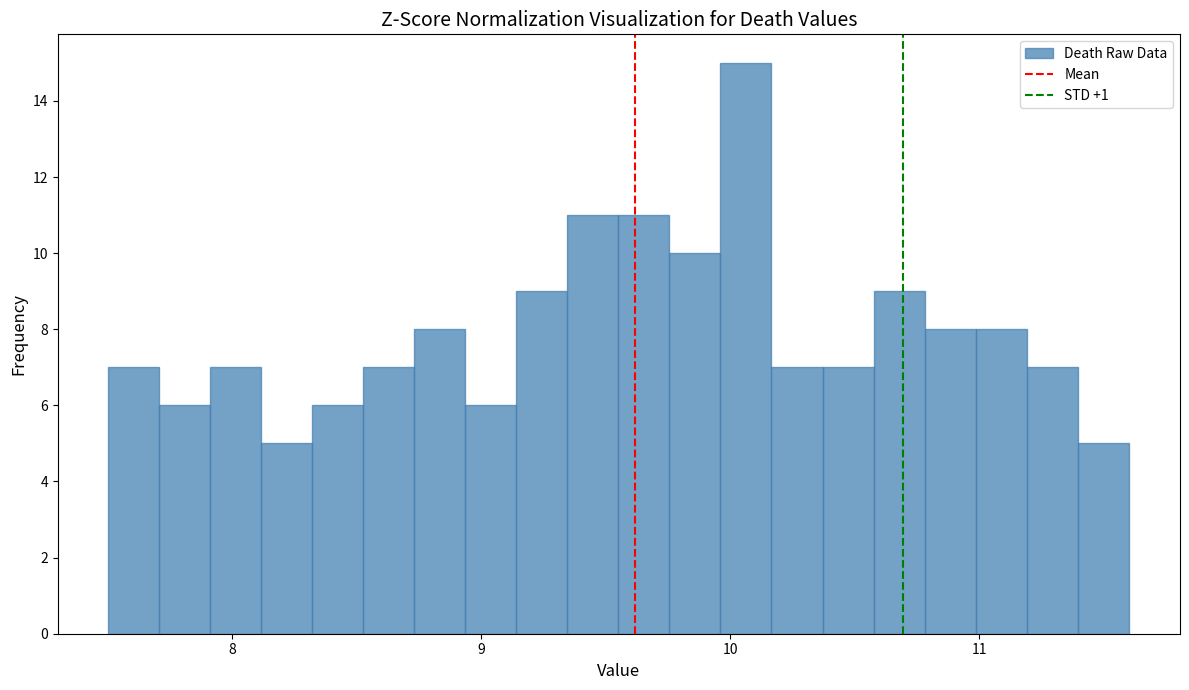

Read against the x-axis, roughly where is the centre of the tallest bar?

10.1